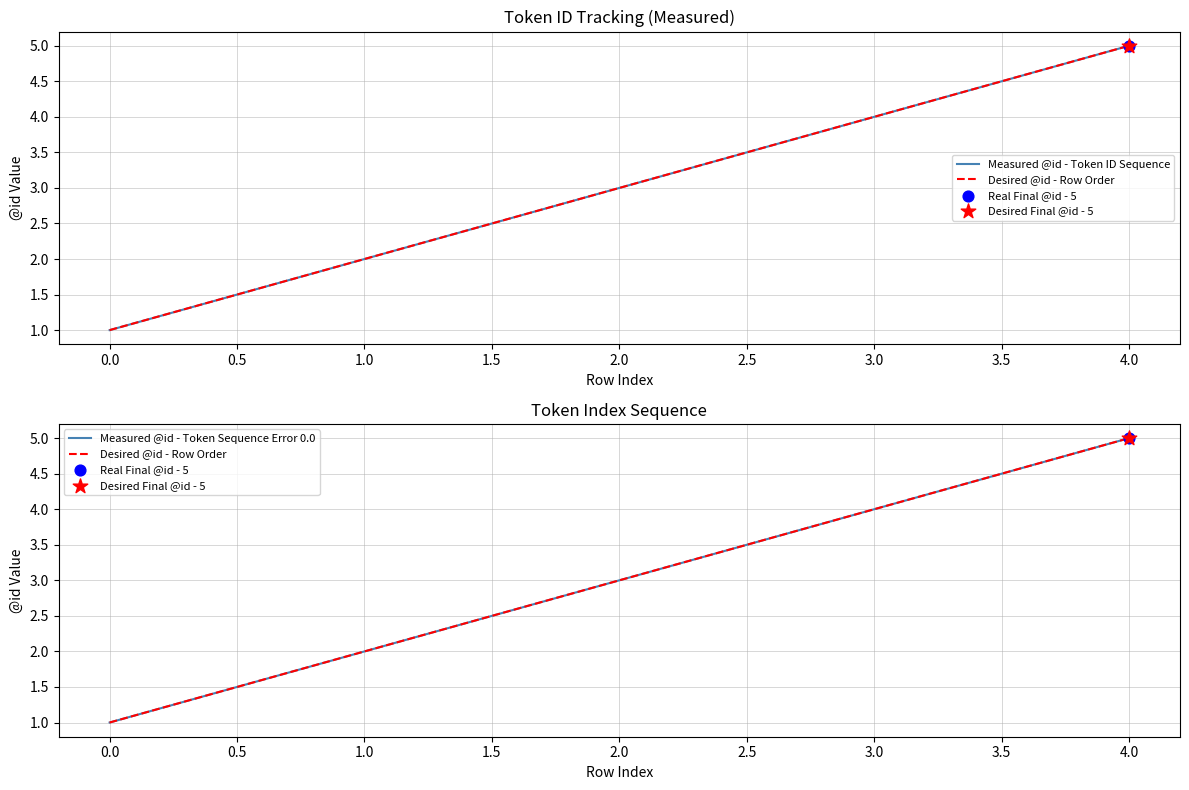

Which series contains the highest Y value?

Measured @id - Token ID Sequence